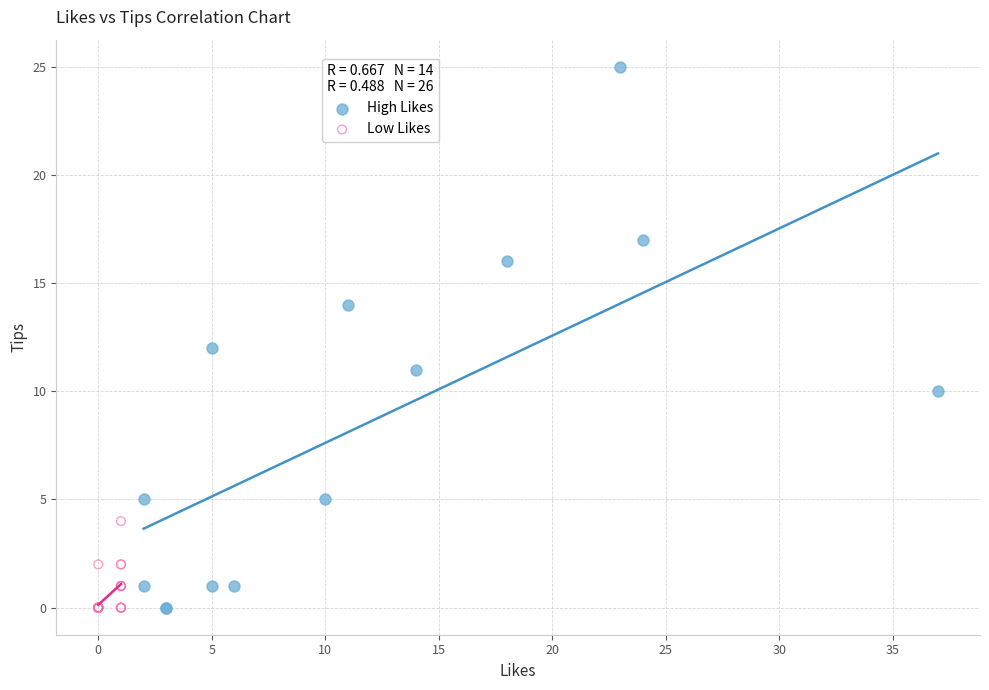

Which series contains the highest Y value?

High Likes